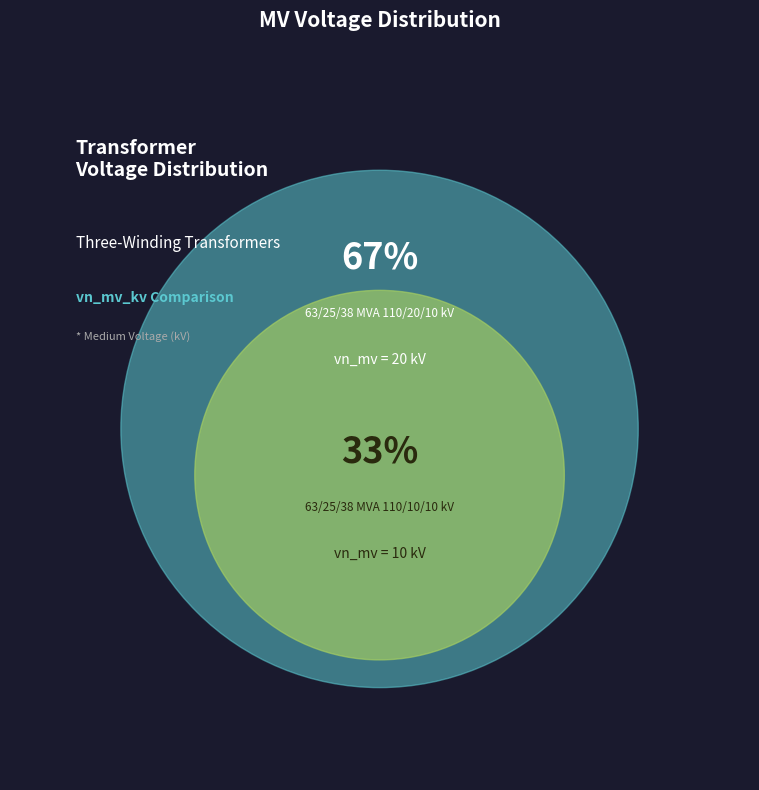

Is 63/25/38 MVA 110/20/10 kV the majority of the pie?

Yes